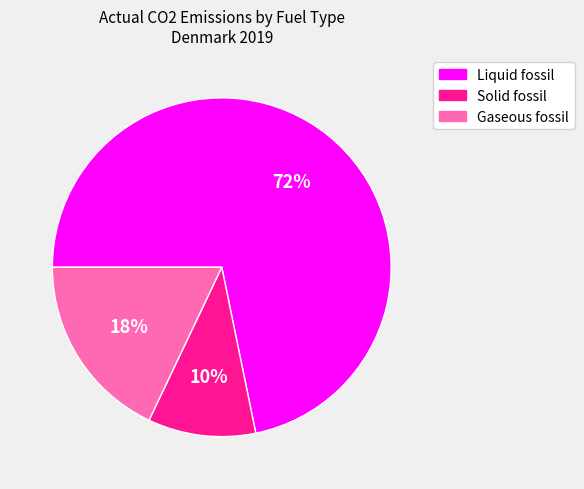

Does Solid fossil represent more than half of the total?

No